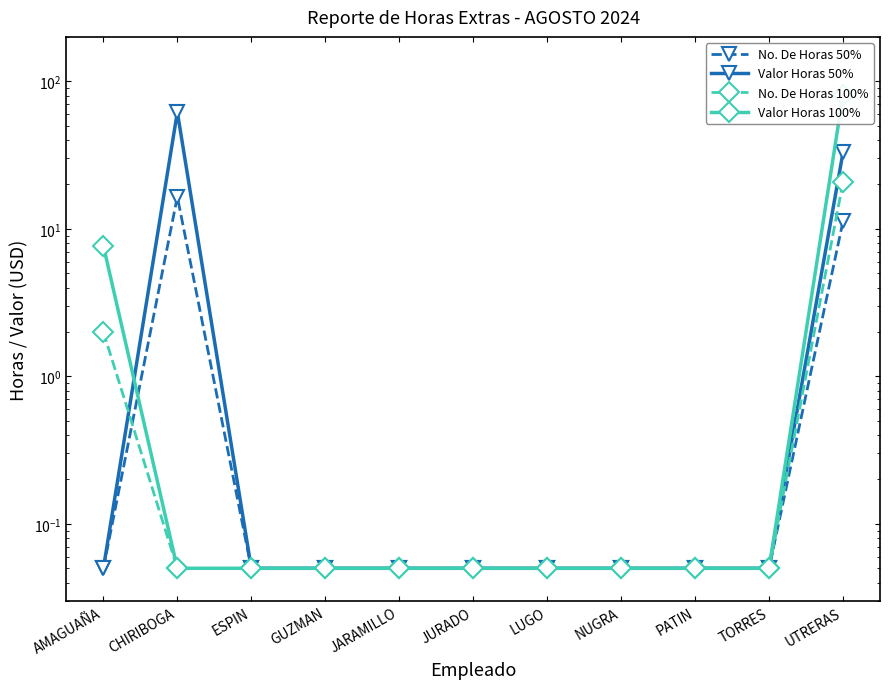

What position from the right is JURADO?

6